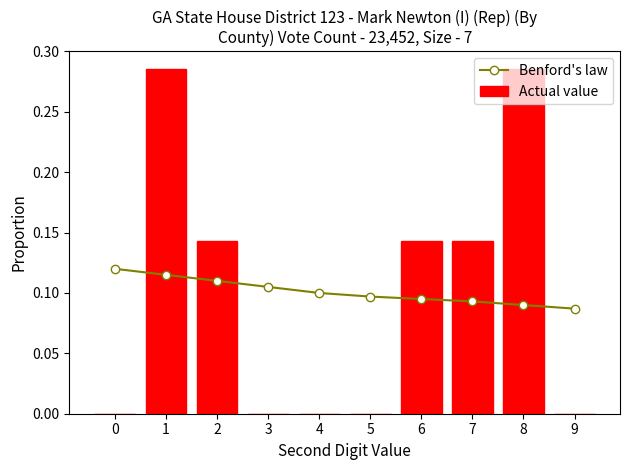

Rank the series at 8 from lowest to highest value.

Benford's law, Actual value